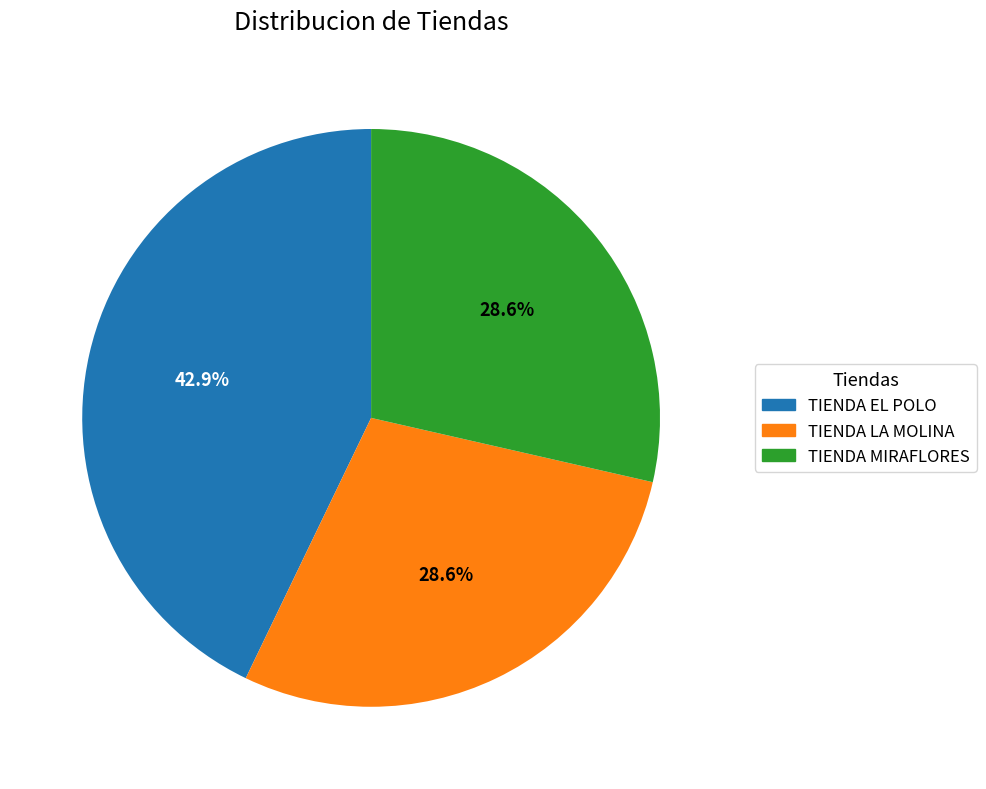

Which category has the biggest portion of the pie?

TIENDA EL POLO